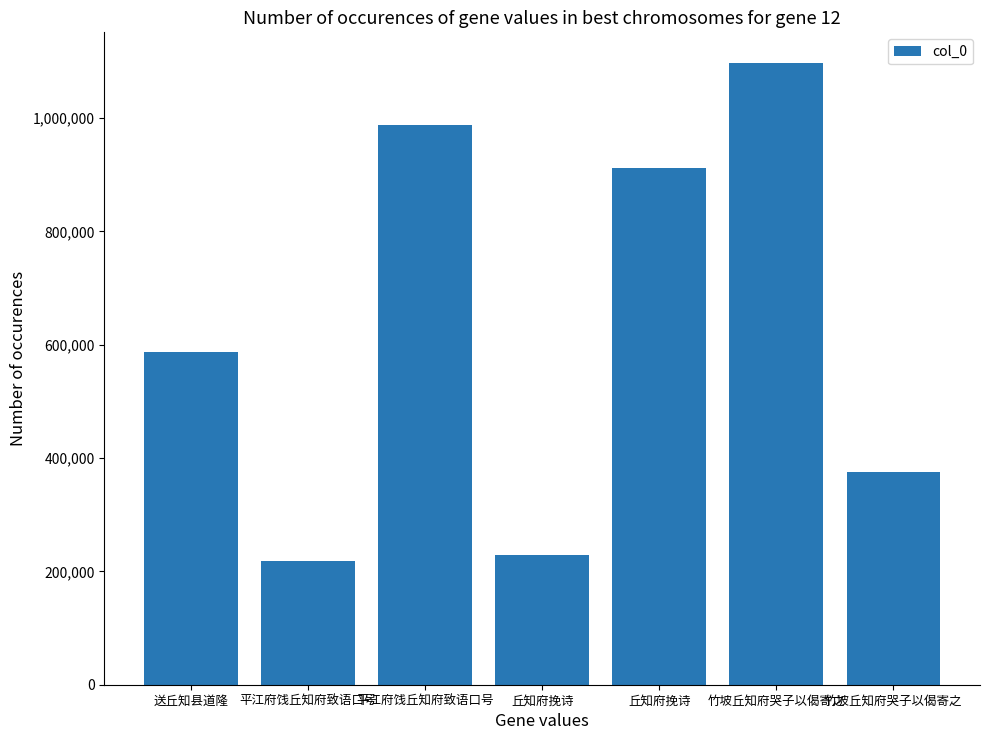

Does the chart contain any negative values?

No